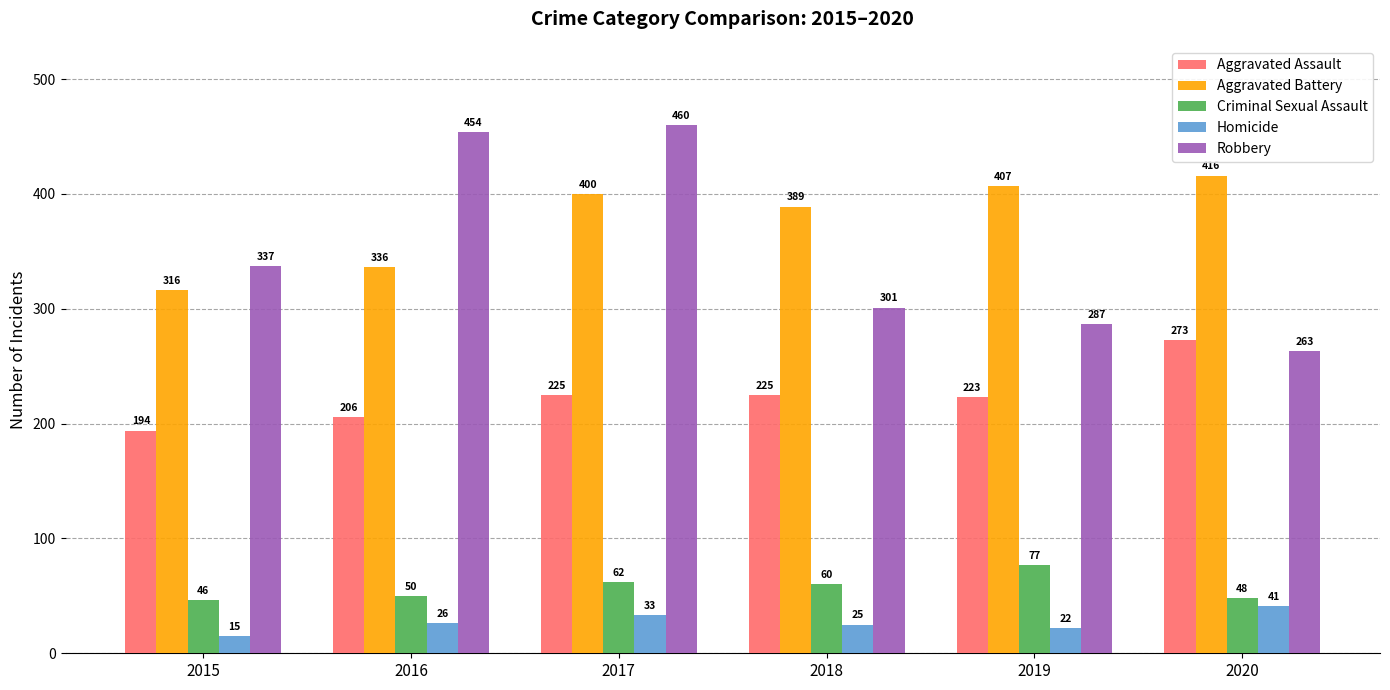

List the labels in order of Robbery value, largest first.

2017, 2016, 2015, 2018, 2019, 2020